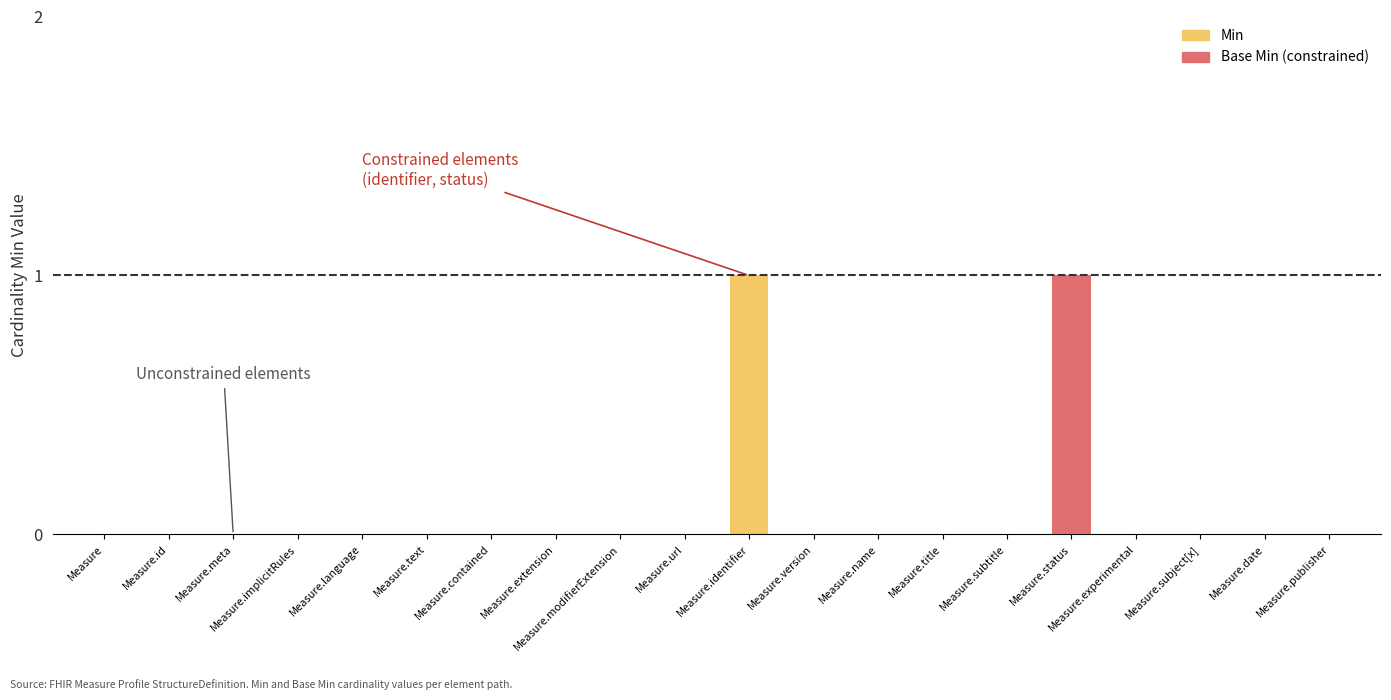

List the labels in order of value, smallest first.

Measure, Measure.id, Measure.meta, Measure.implicitRules, Measure.language, Measure.text, Measure.contained, Measure.extension, Measure.modifierExtension, Measure.url, Measure.version, Measure.name, Measure.title, Measure.subtitle, Measure.experimental, Measure.subject[x], Measure.date, Measure.publisher, Measure.identifier, Measure.status